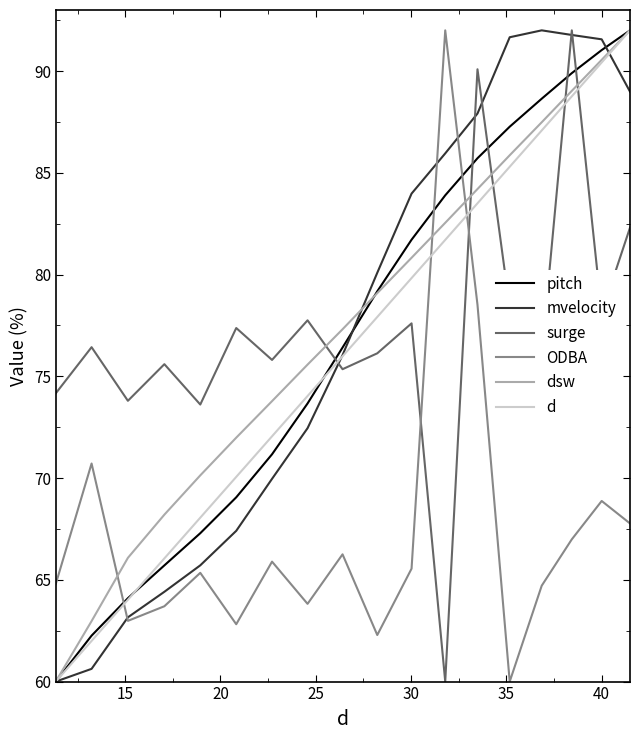

Which series ends up on top after the final intersection of surge and pitch?

pitch